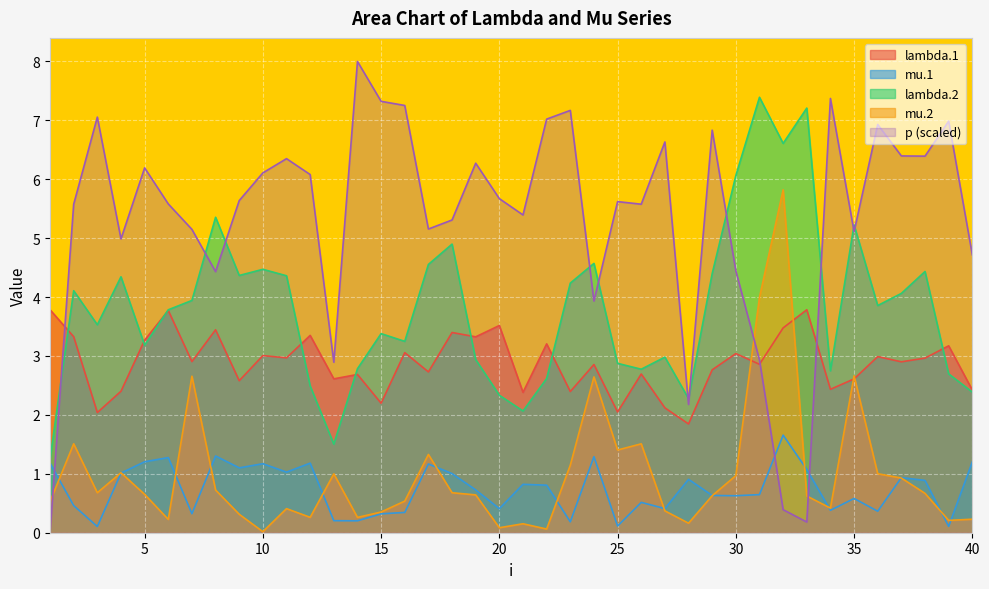

Which has a higher value, 39 or 22?

22